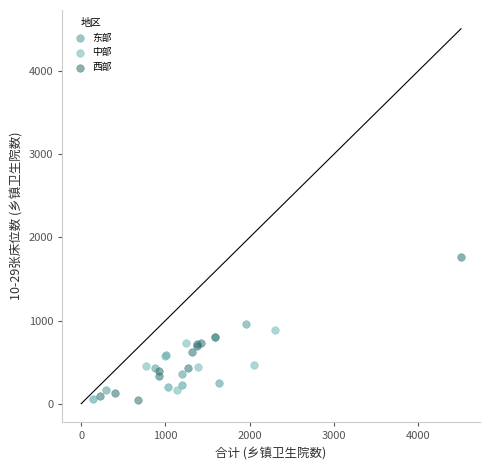

Which series reaches the maximum Y coordinate?

西部